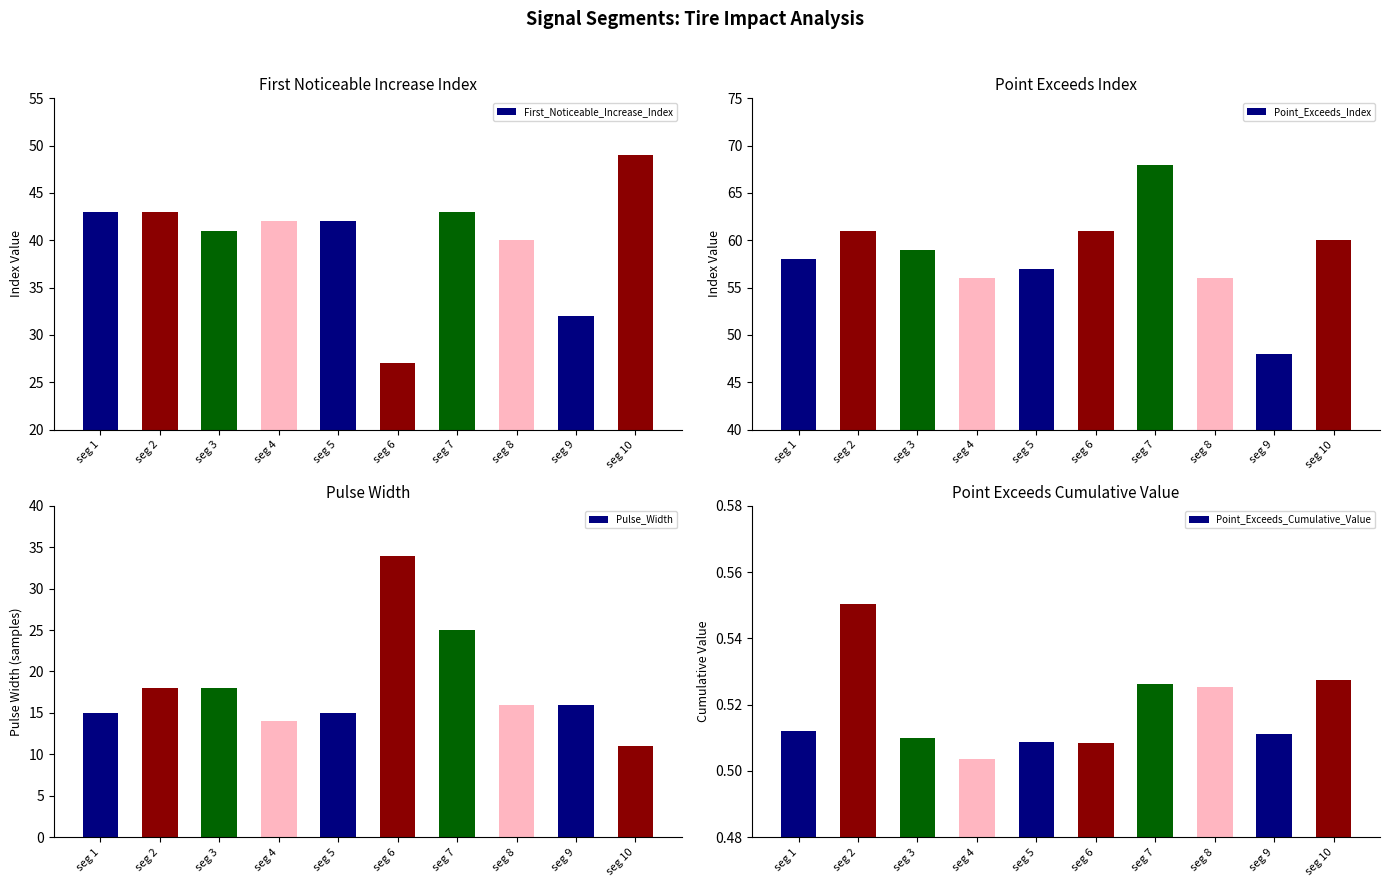

At which category is the sum across all series the highest?

seg 7